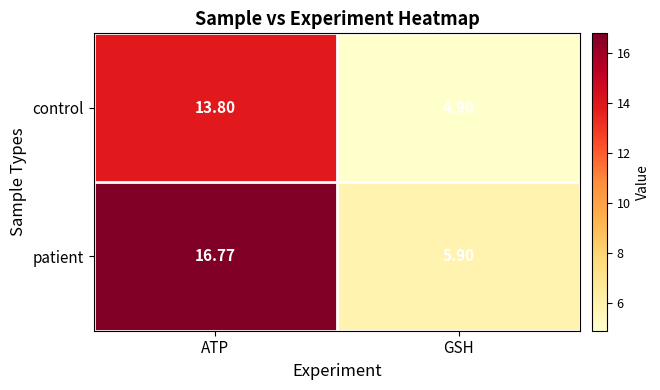

Which label corresponds to the smallest value in the chart?

GSH